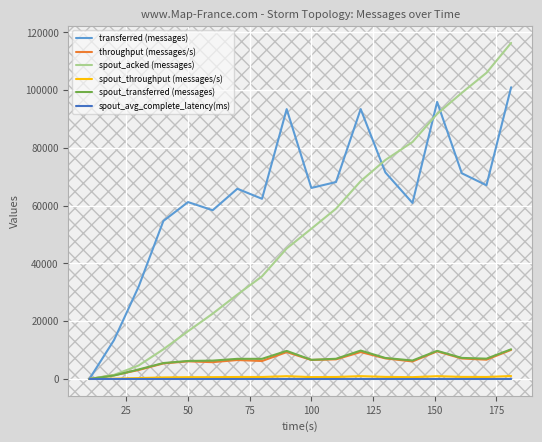

Which series has the largest total across all categories?

transferred (messages)